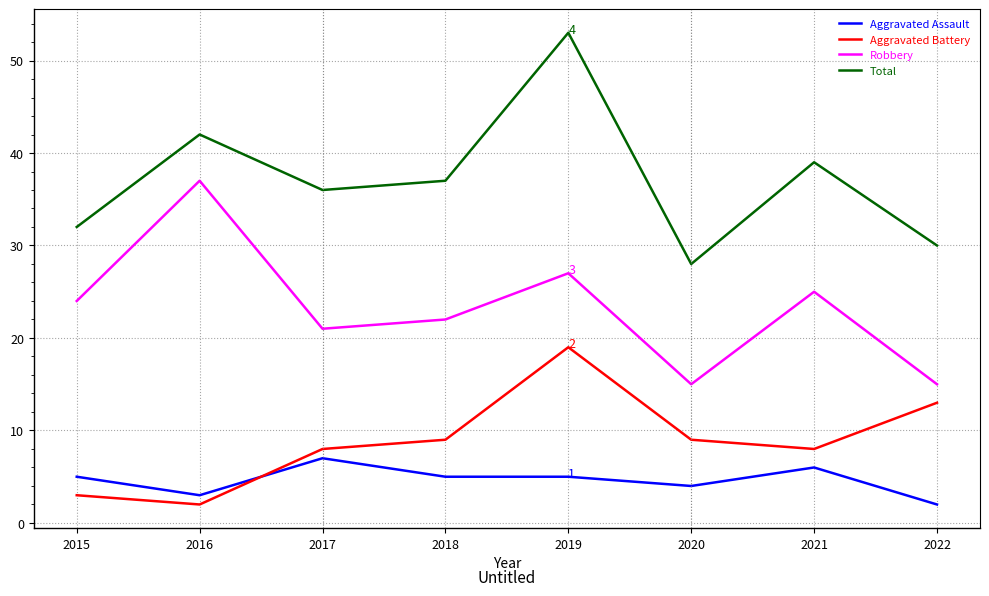

Is the value of Aggravated Battery at 2021 greater than the value of Total at 2018?

No